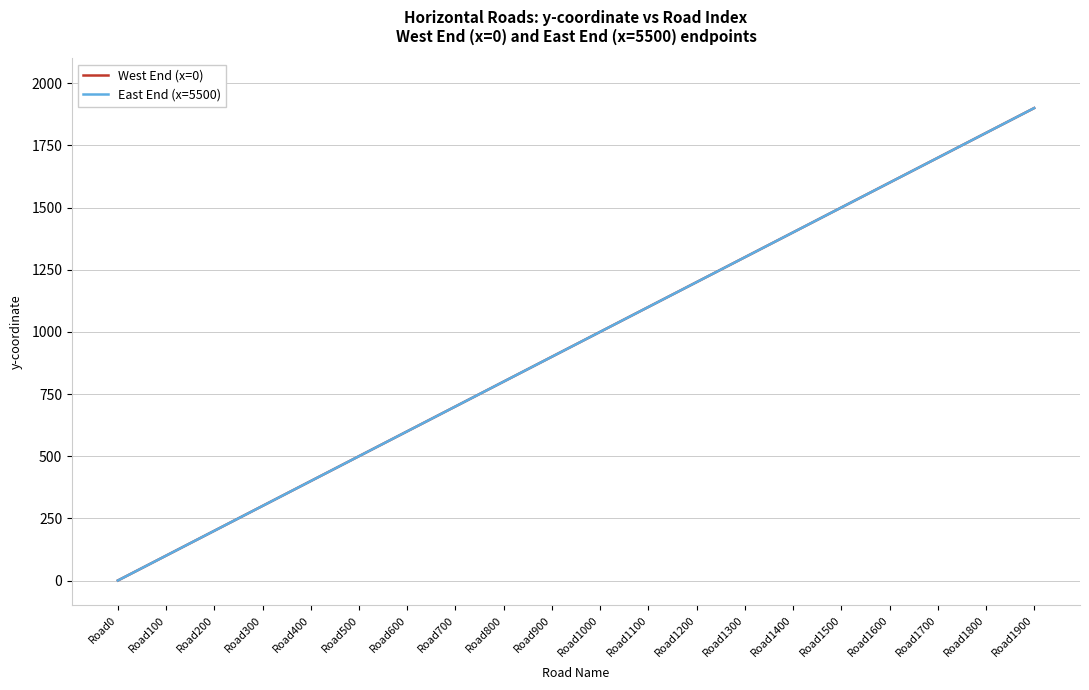

What is the approximate value of West End (x=0) at Road300, to the nearest 10?

300